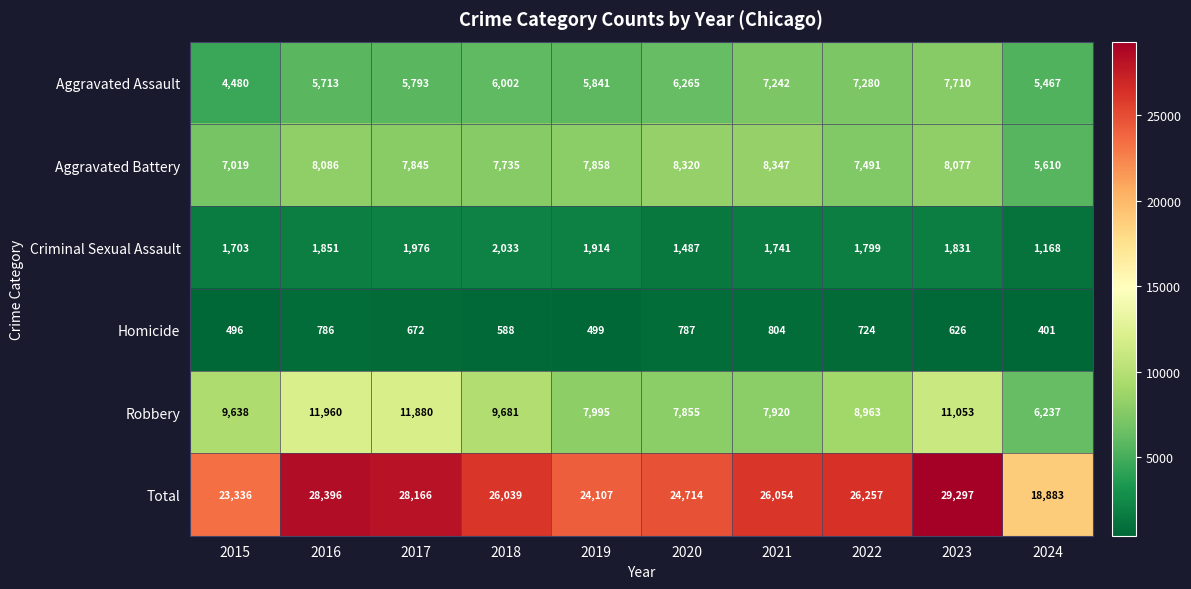

Which series changed the most between 2017 and 2019?

Total